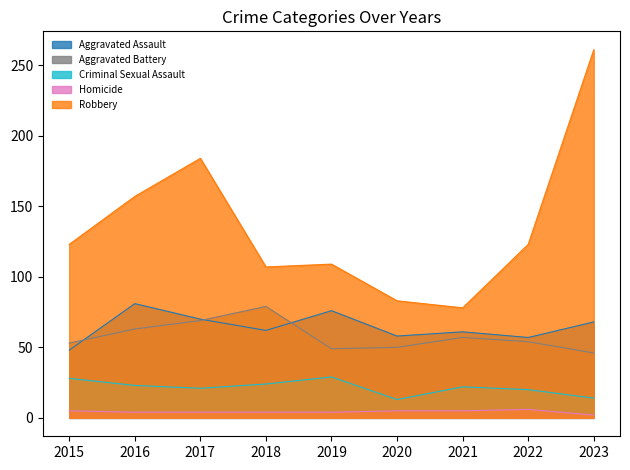

Between 2016 and 2015, which is larger?

2016